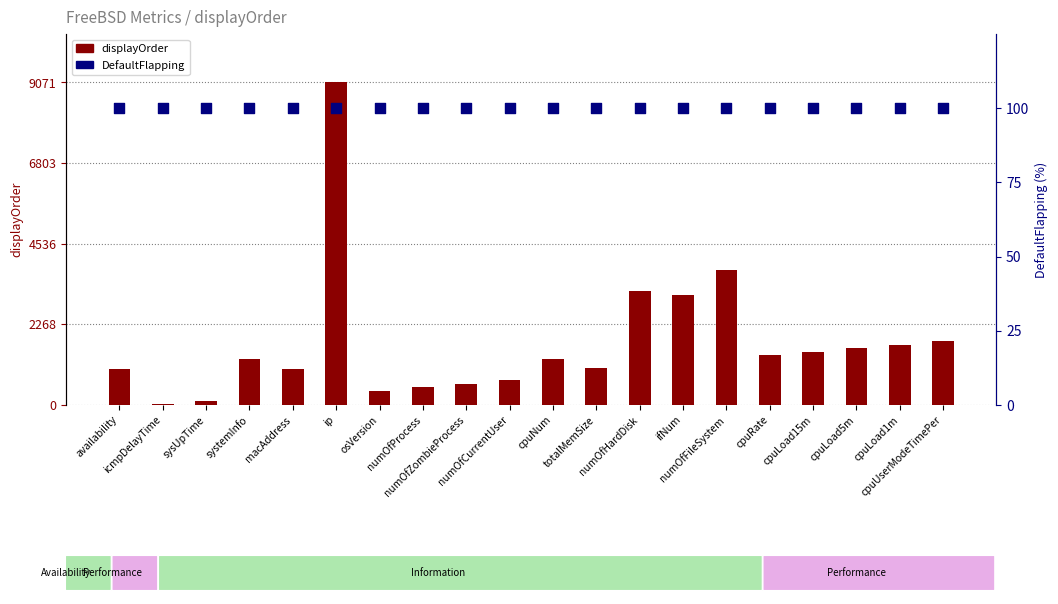

Which series reaches the maximum Y coordinate?

displayOrder